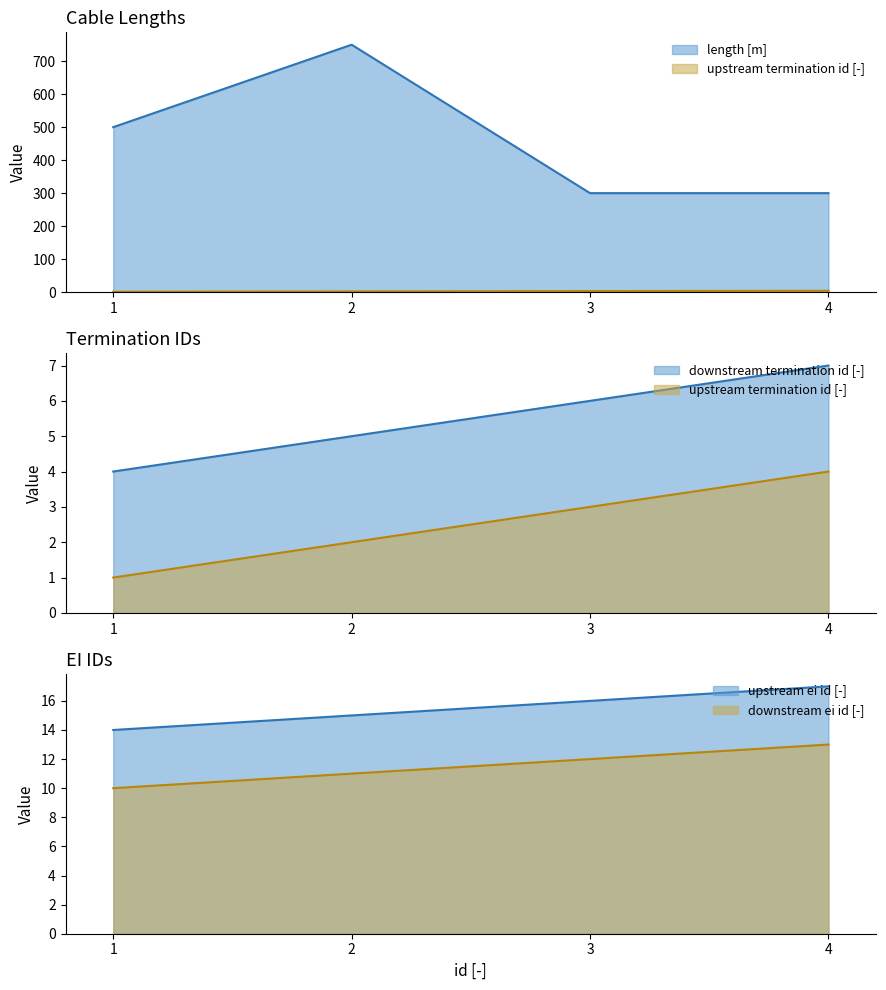

At which category is the sum across all series the highest?

2